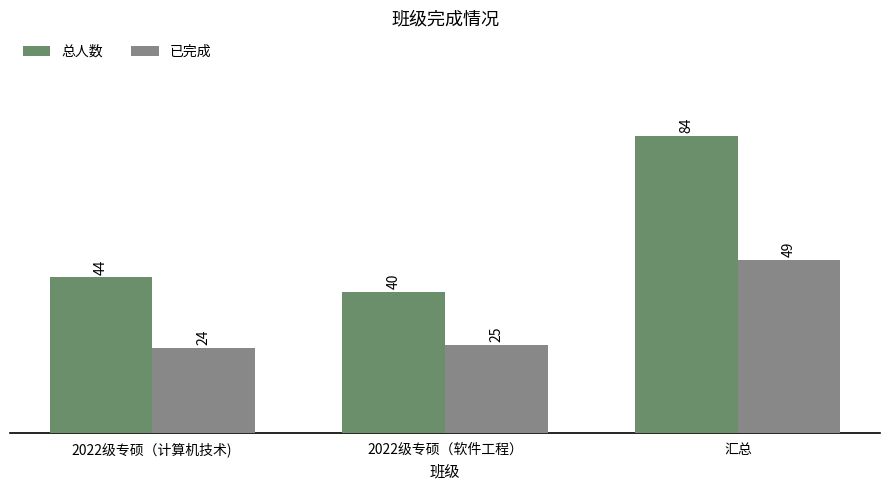

At which category is the sum across all series the highest?

汇总